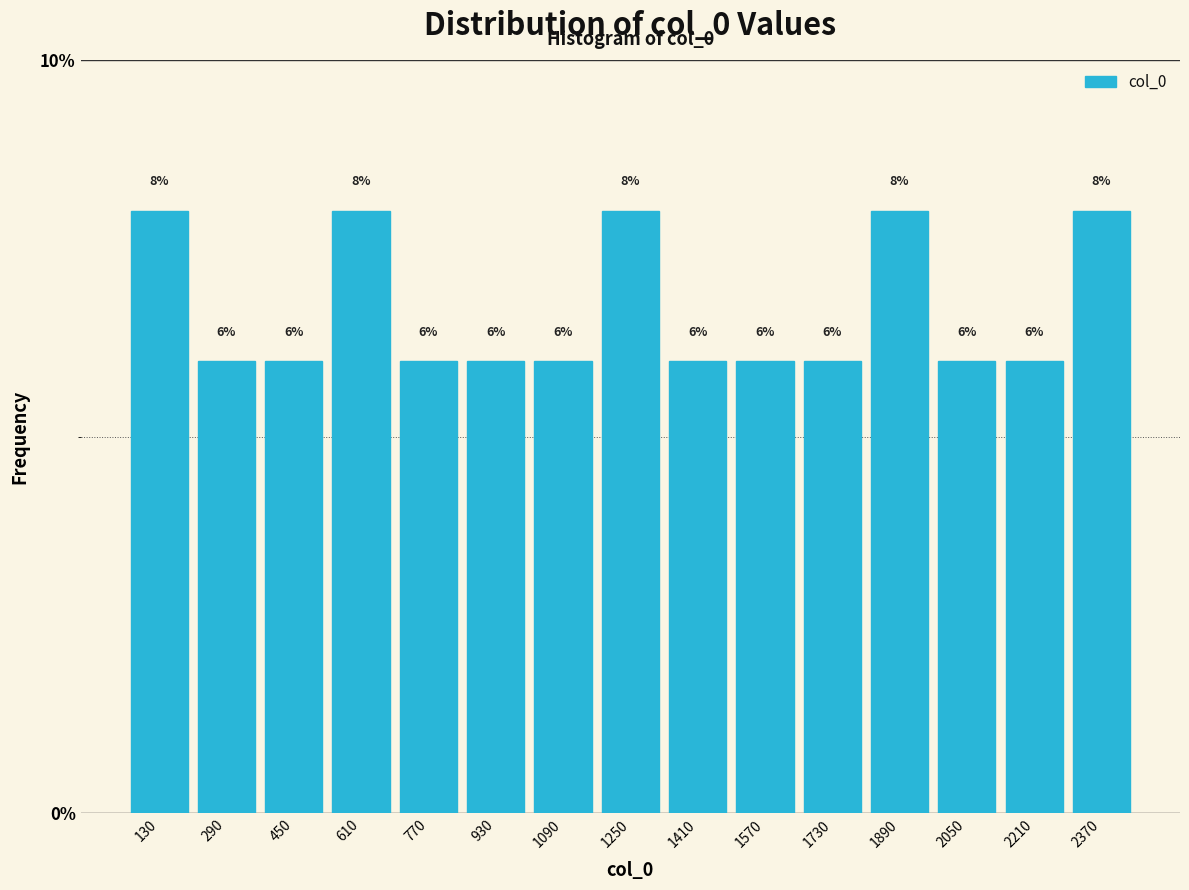

Reading left to right, transcribe this chart: for each bar, give the range it covers on the x-axis and its height. The bar edges are not printed on the chart, so give them approximately, as read against the axis.

60 to 220: 8
220 to 380: 6
380 to 540: 6
540 to 700: 8
700 to 860: 6
860 to 1020: 6
1020 to 1180: 6
1180 to 1340: 8
1340 to 1500: 6
1500 to 1660: 6
1660 to 1820: 6
1820 to 1980: 8
1980 to 2140: 6
2140 to 2300: 6
2300 to 2460: 8